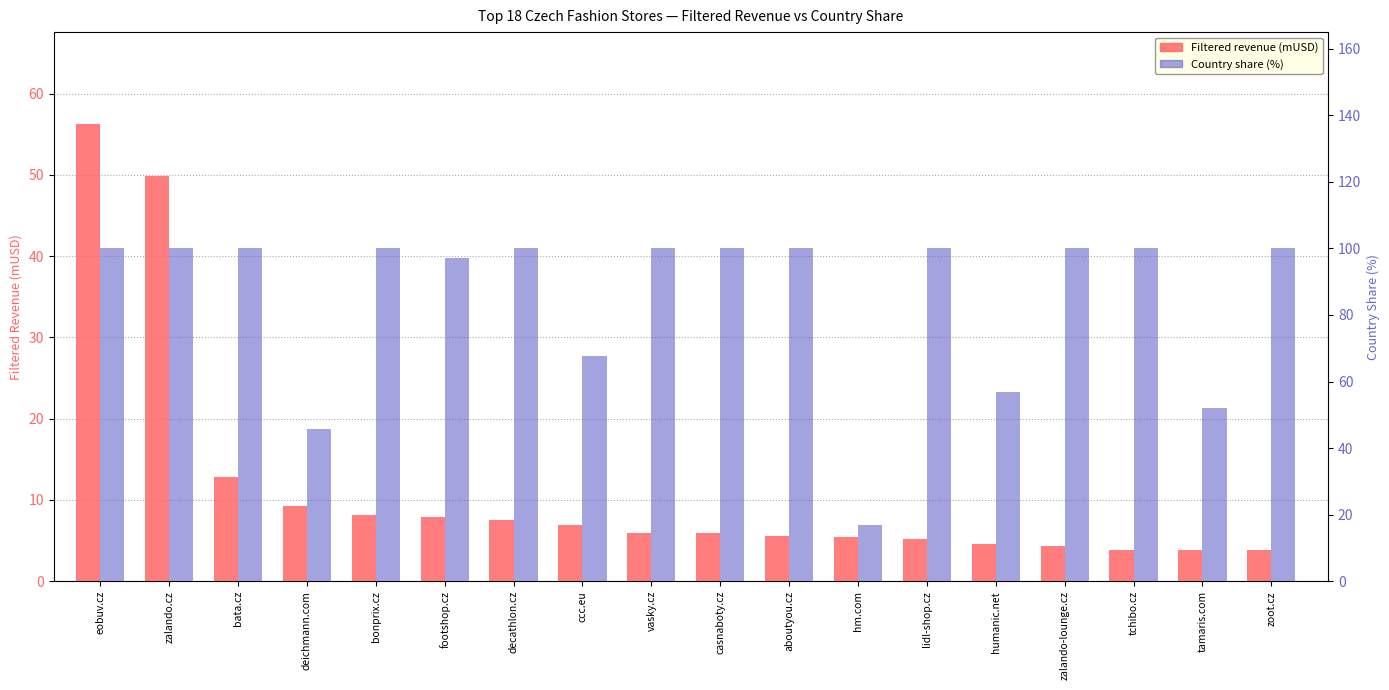

Rank the series by their maximum value, from highest to lowest.

Country share (%), Filtered revenue (mUSD)